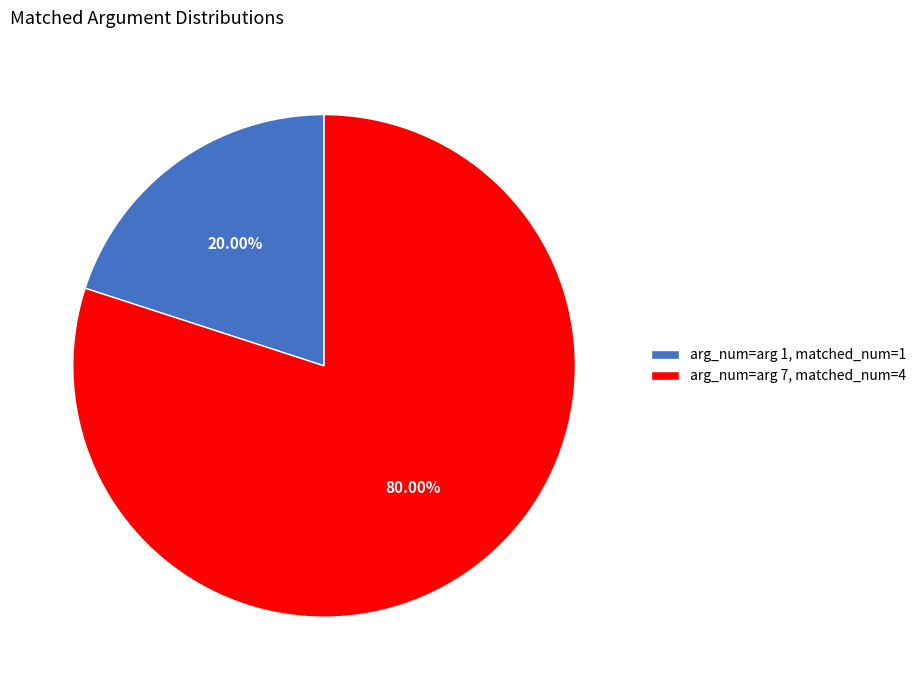

To the nearest percent, what is the difference between the largest and smallest slice percentages?

60%